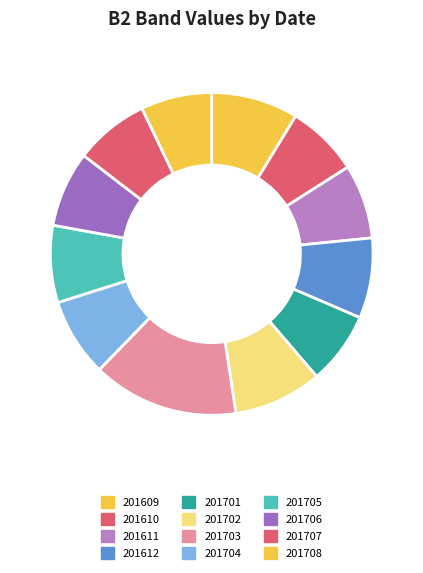

What percentage is the 201703 slice, to the nearest percent?

15%